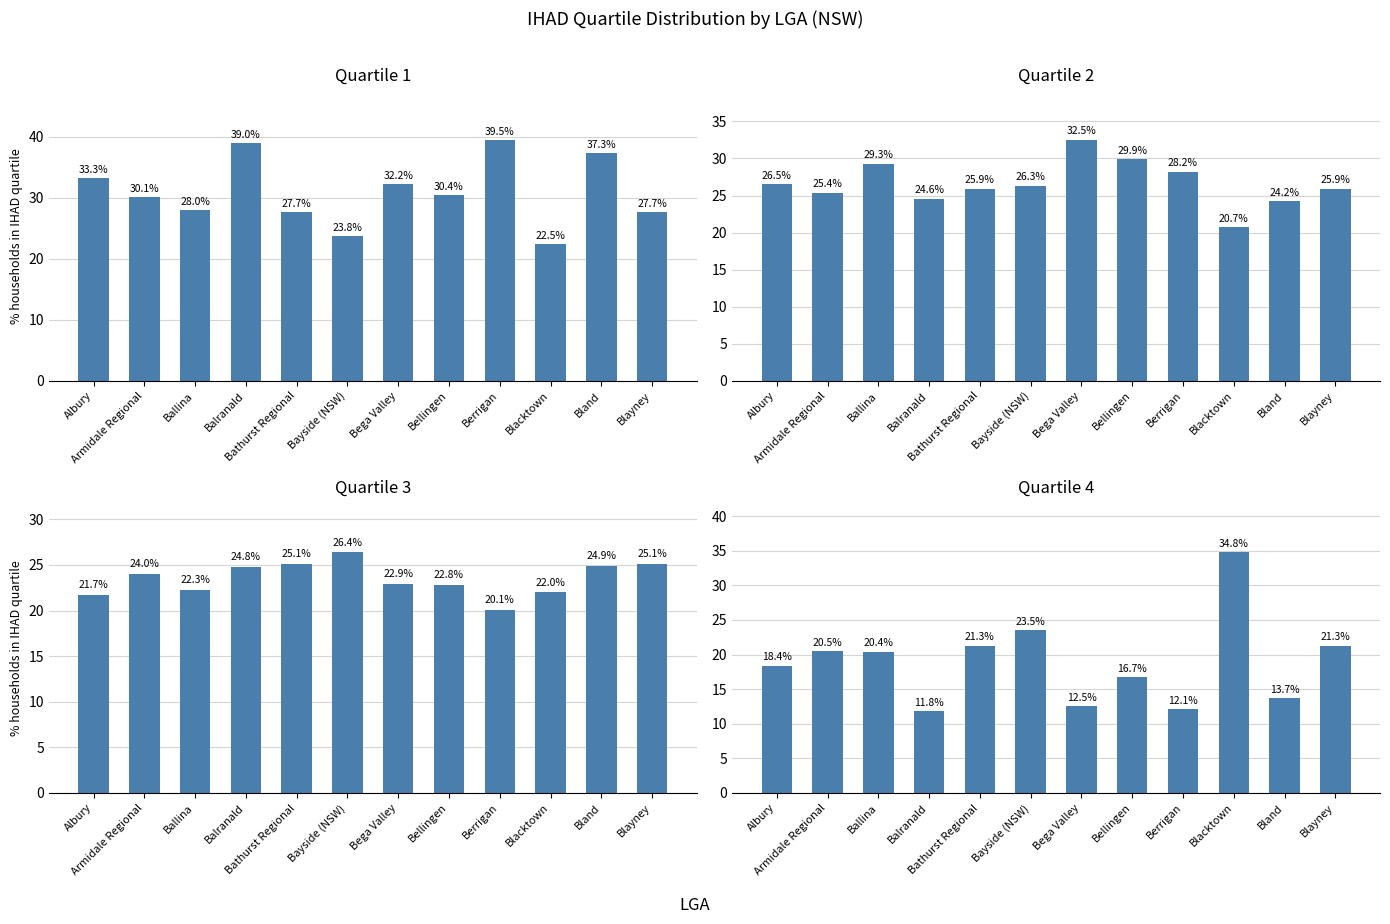

What is the difference between the highest and lowest values at Berrigan?

27.4